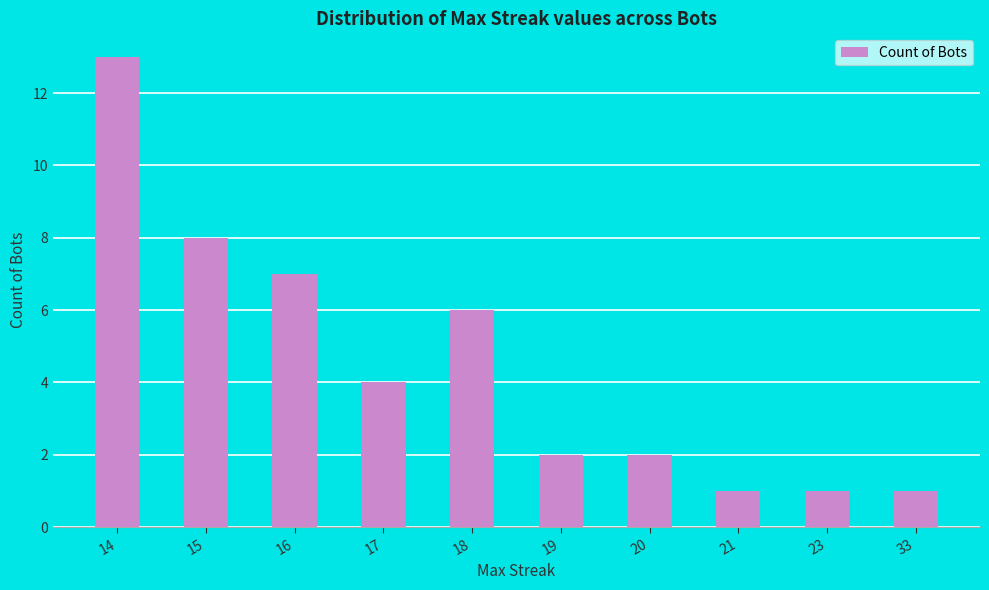

Is it true that the value at 23 is 0?

False